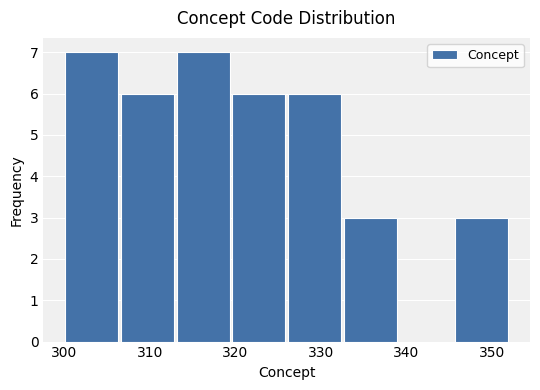

Reading left to right, list every bar in this chart as the range it spans on the x-axis followed by its height. Neither the bar edges nor the heights are printed on the chart, so give them approximately, as read against the axes.

300.0 to 306.5: 7
306.5 to 313.0: 6
313.0 to 319.5: 7
319.5 to 326.0: 6
326.0 to 332.5: 6
332.5 to 339.0: 3
339.0 to 345.5: 0
345.5 to 352.0: 3